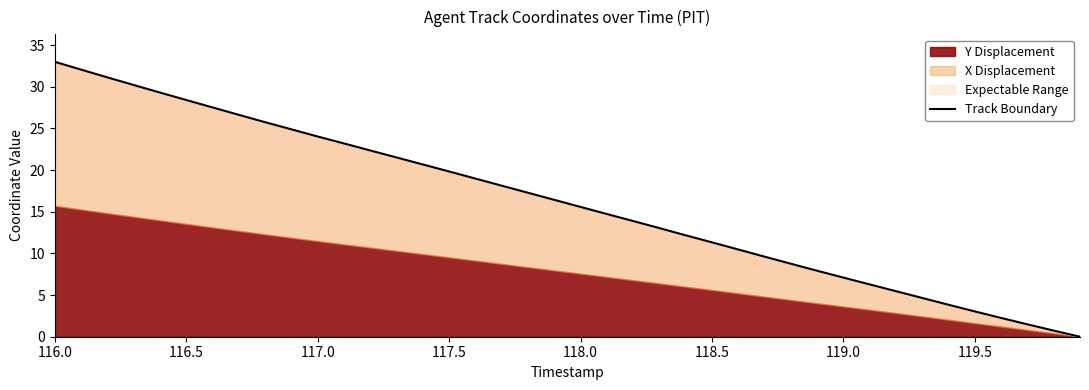

True or false: the data has more than 0 interior local peaks.

False